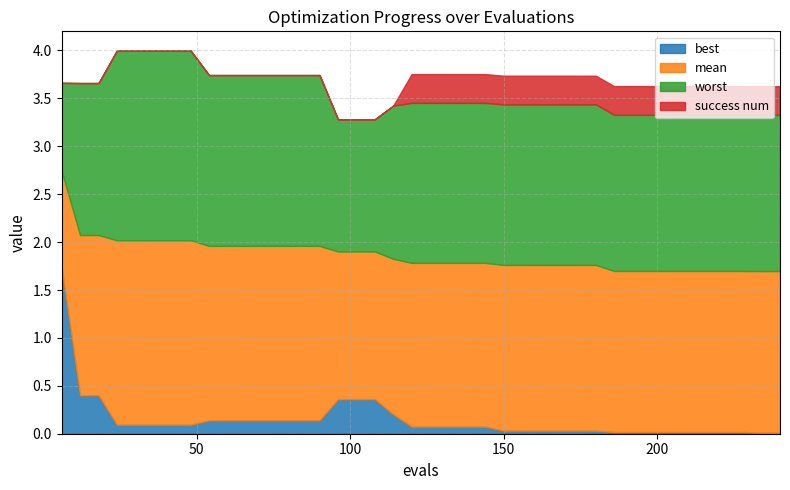

What is the maximum value for best?

1.7